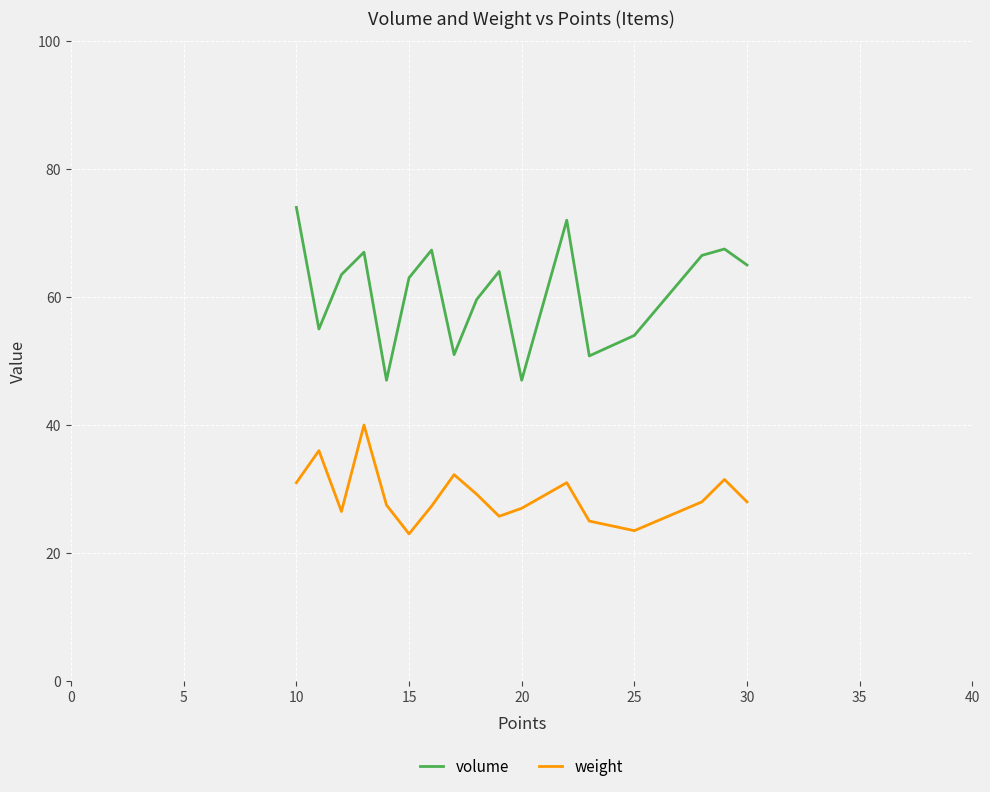

Does the chart display data point markers on the line(s)?

No